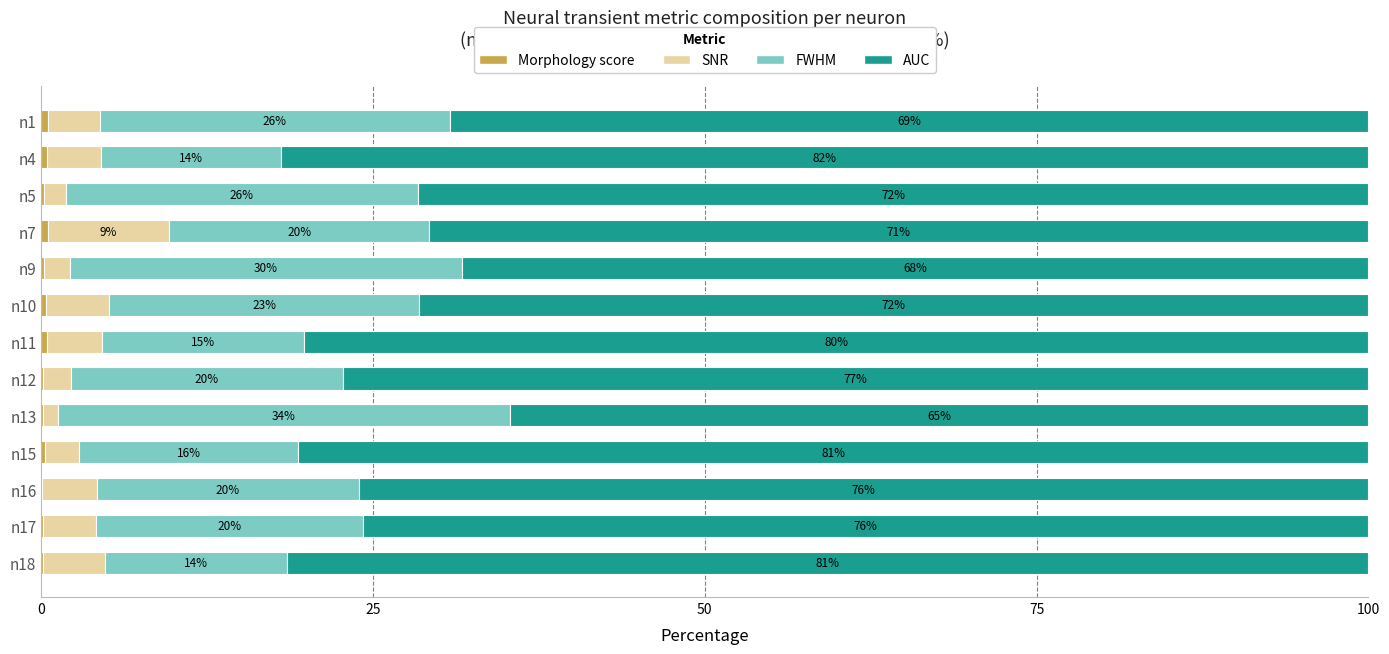

At how many categories does at least one series exceed 77?

5